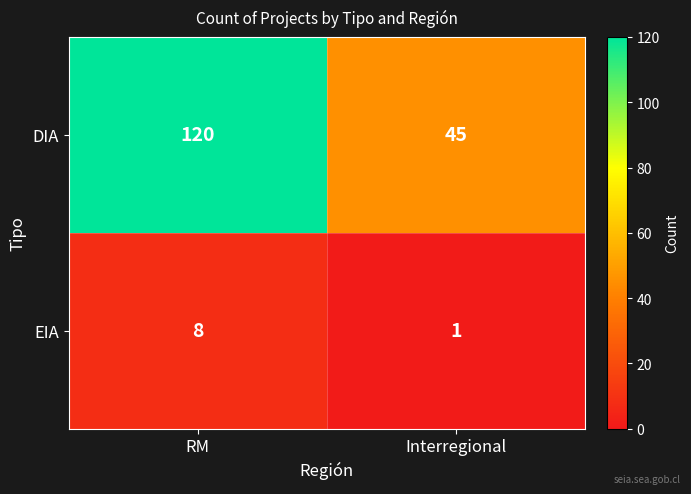

Which series has the widest spread of values?

DIA